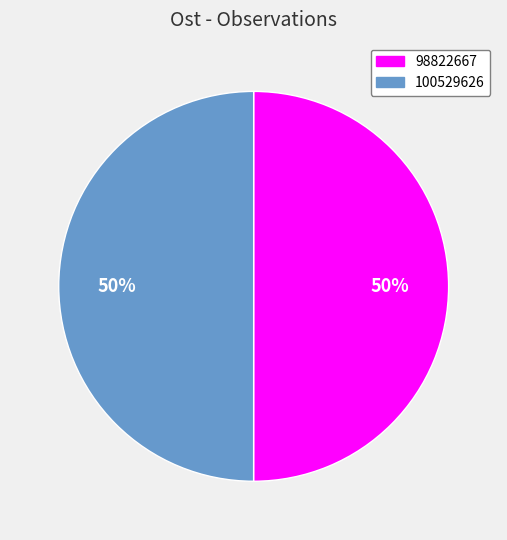

True or false: 98822667 accounts for 57% of the total.

False